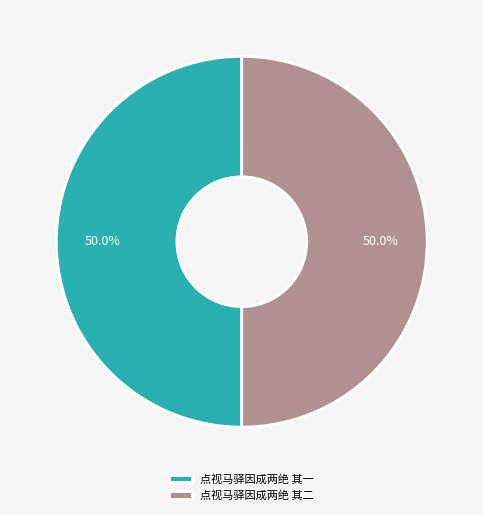

True or false: 点视马驿因成两绝 其一 accounts for 50% of the total.

True